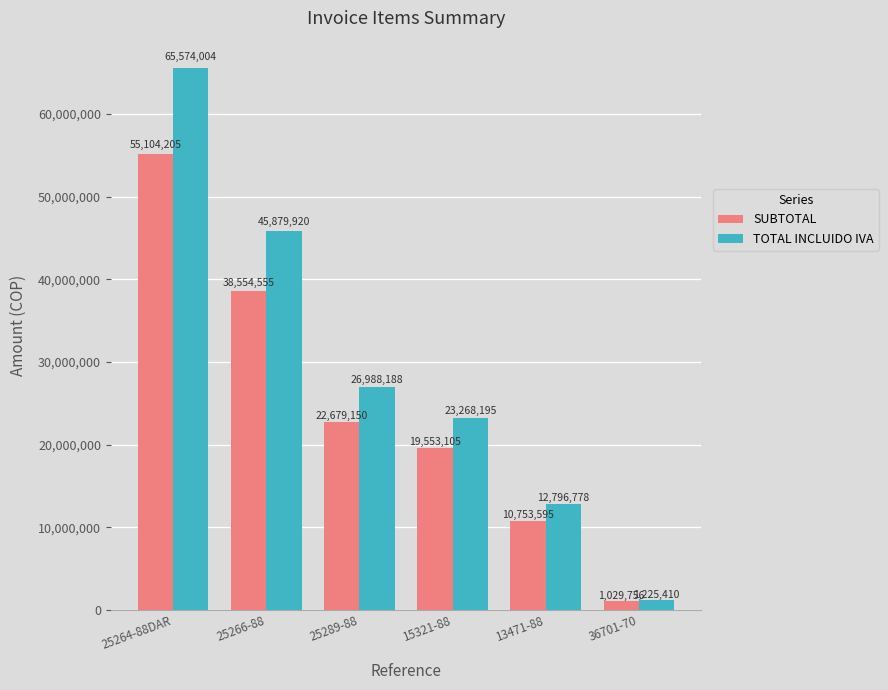

Which series has the widest spread of values?

TOTAL INCLUIDO IVA